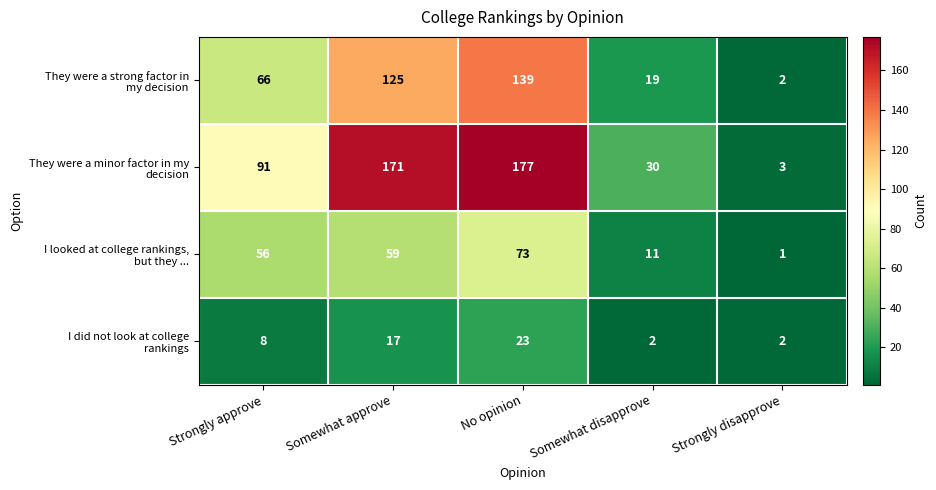

At which category is the sum across all series the highest?

No opinion